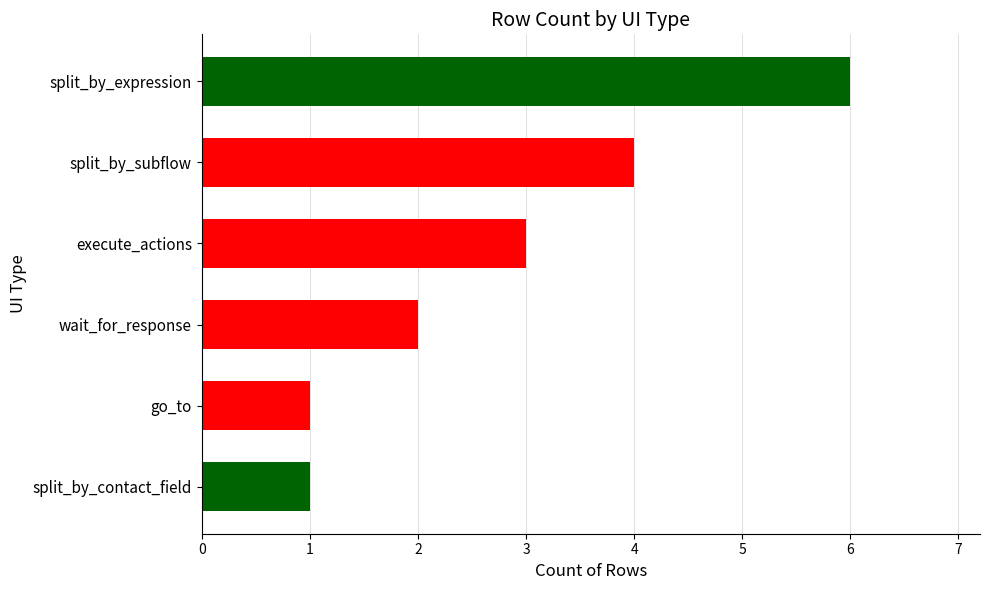

What is the difference between the second highest and second lowest values?

3